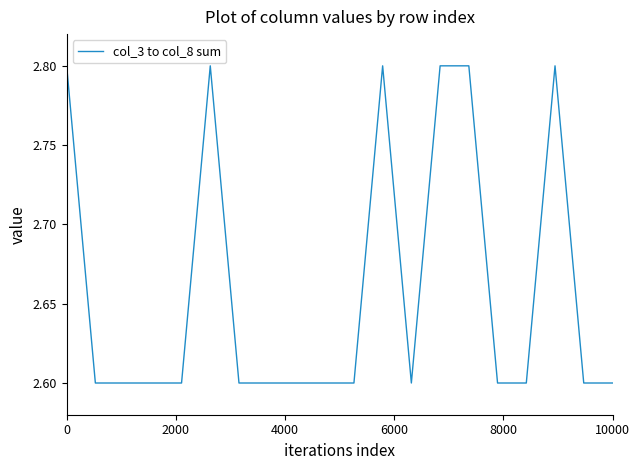

Reading left to right, what are all the values shown in this chart?

2.8	2.6	2.6	2.6	2.6	2.8	2.6	2.6	2.6	2.6	2.6	2.8	2.6	2.8	2.8	2.6	2.6	2.8	2.6	2.6